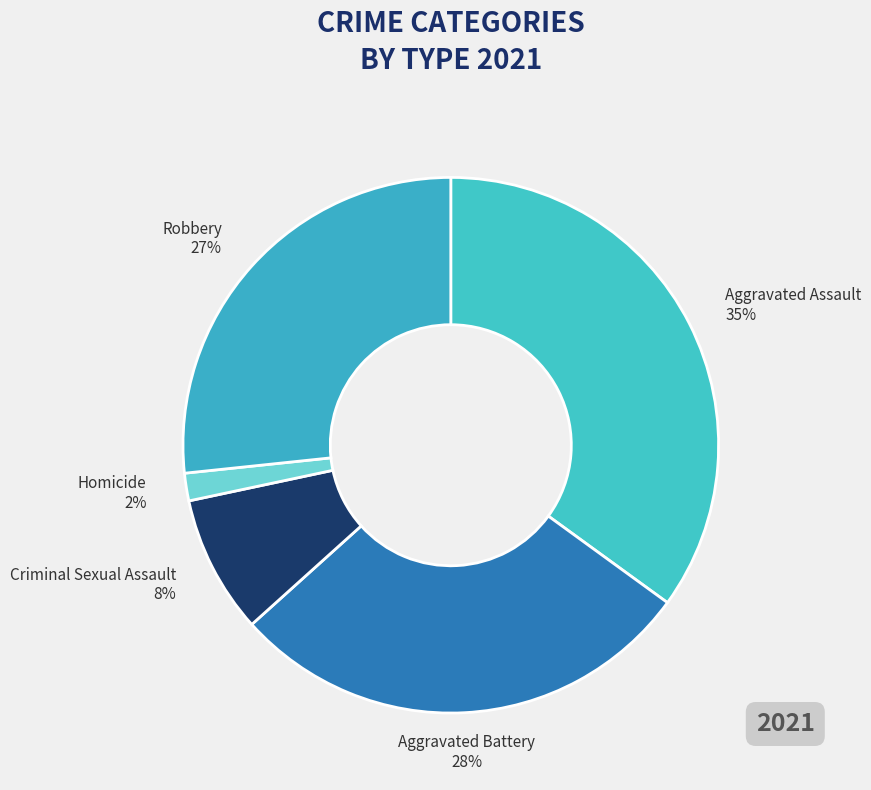

How many slices are in this pie chart?

5